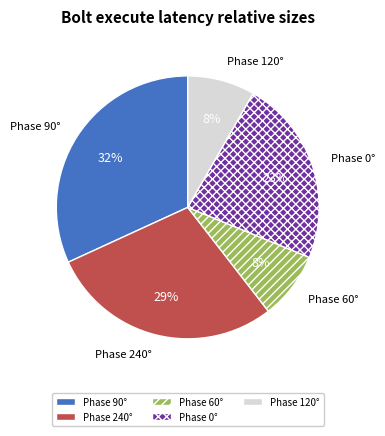

To the nearest percent, what portion does Phase 90° represent?

32%